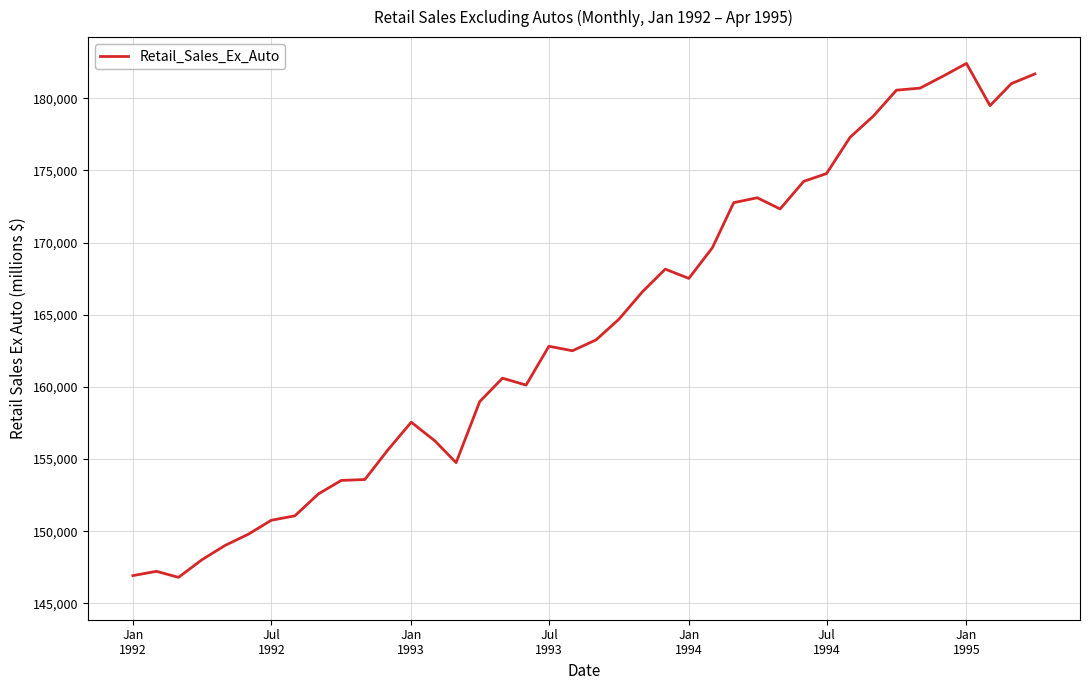

What is the greatest value displayed?

182413